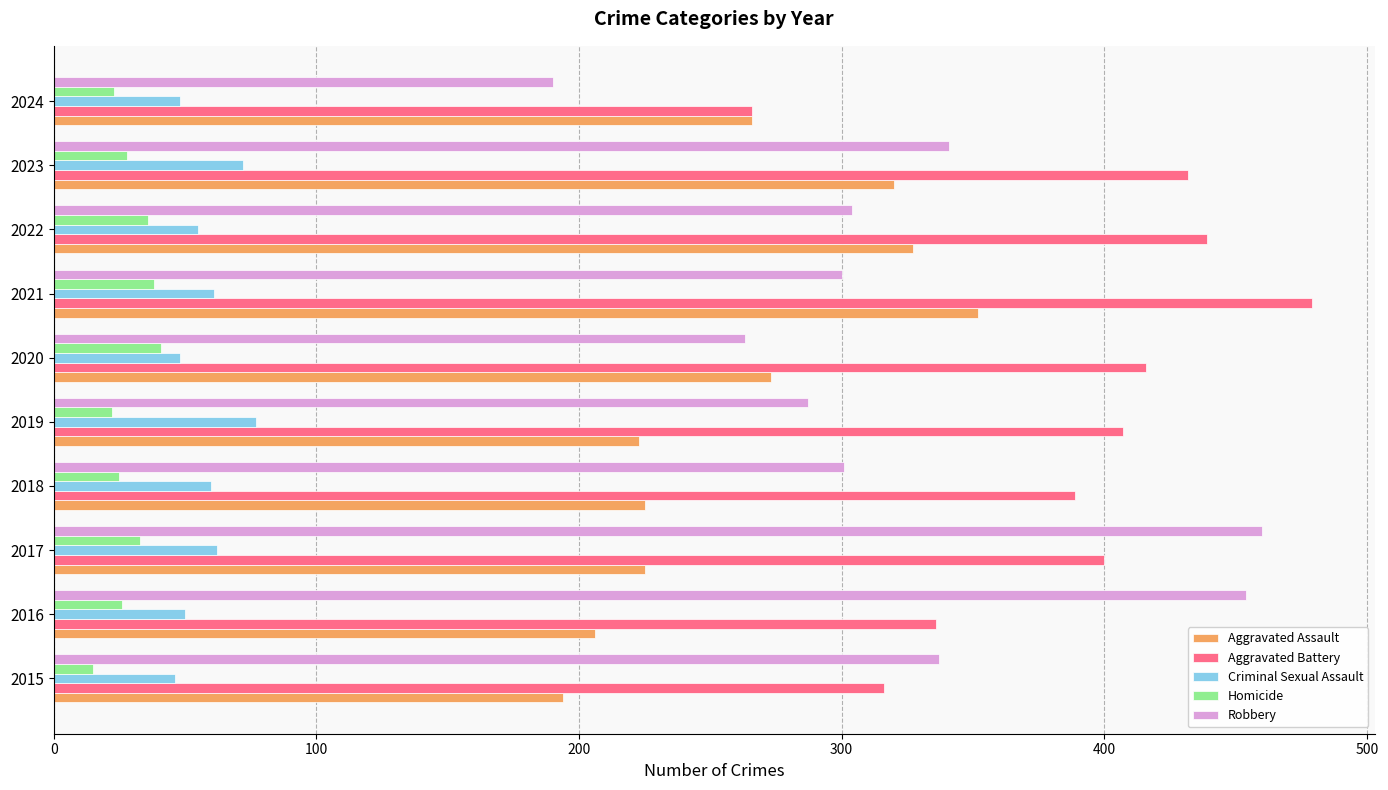

True or false: Robbery has a value of 170 at 2018.

False